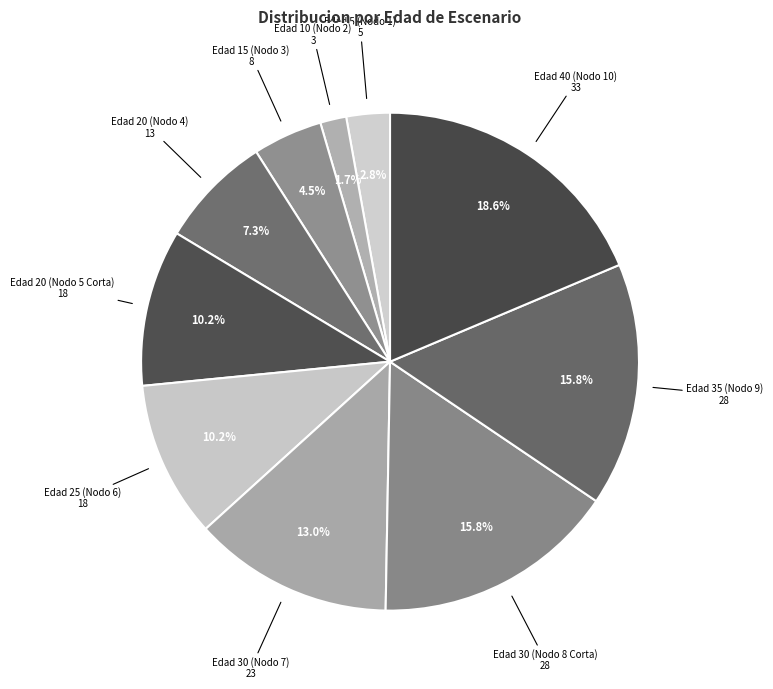

To the nearest percent, what is the difference between the largest and smallest slice percentages?

17%